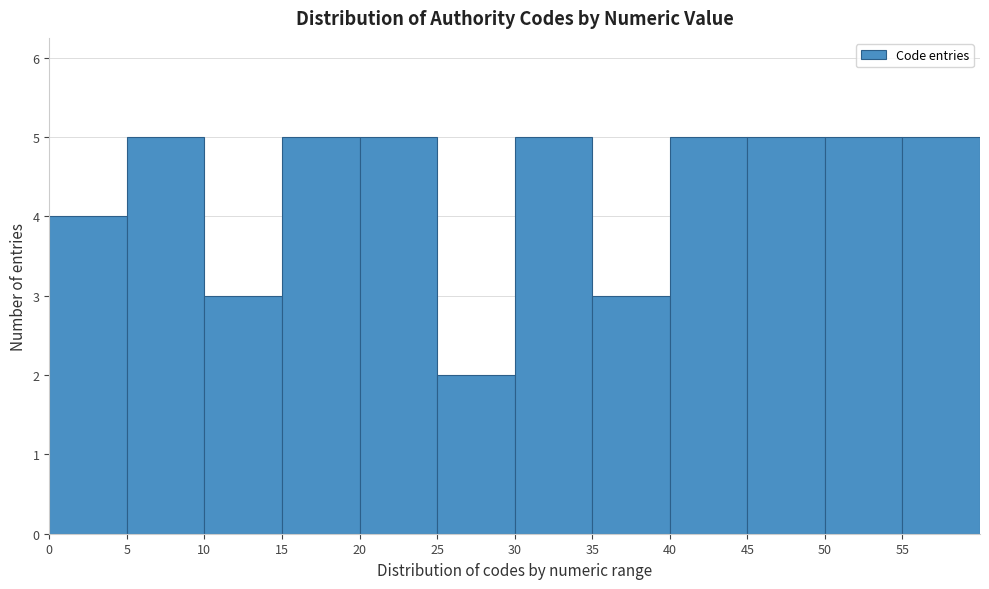

Reading left to right, transcribe this chart: for each bar, give the range it covers on the x-axis and its height. The values are not printed on the chart, so give them approximately, as read against the axis.

0 to 5: 4
5 to 10: 5
10 to 15: 3
15 to 20: 5
20 to 25: 5
25 to 30: 2
30 to 35: 5
35 to 40: 3
40 to 45: 5
45 to 50: 5
50 to 55: 5
55 to 60: 5